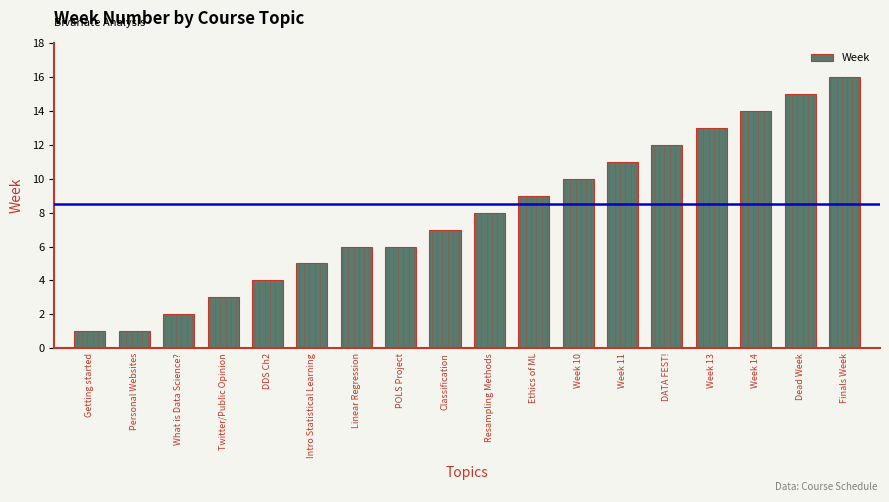

How many series are shown in this chart?

1